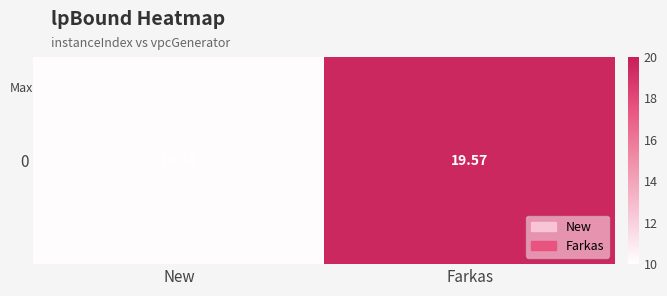

What is the difference between the values at New and Farkas?

9.4